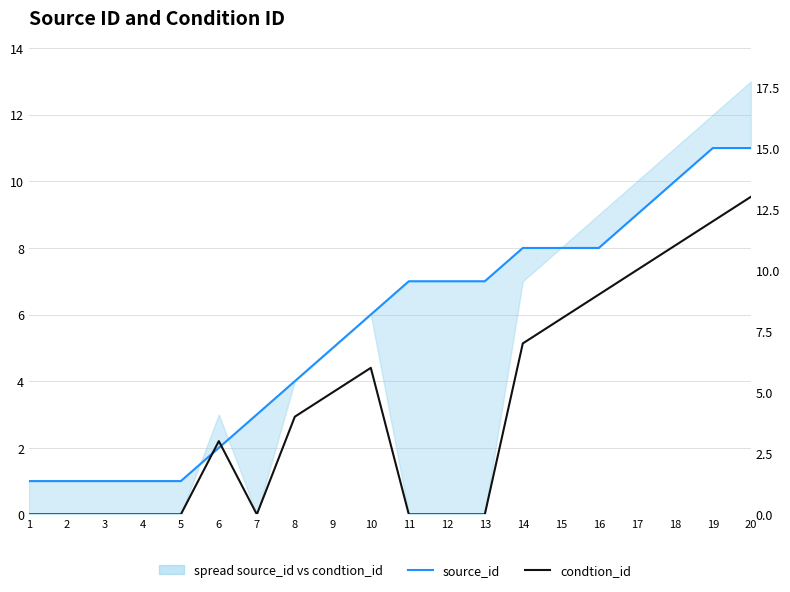

How many times do condtion_id and source_id cross each other?

2